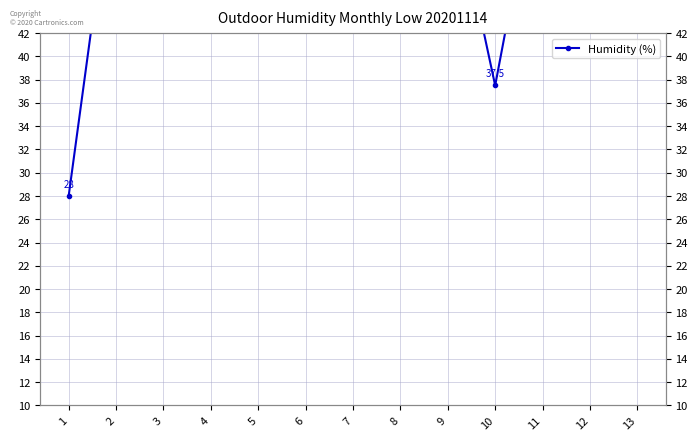

Which category has the lowest value across all series?

1